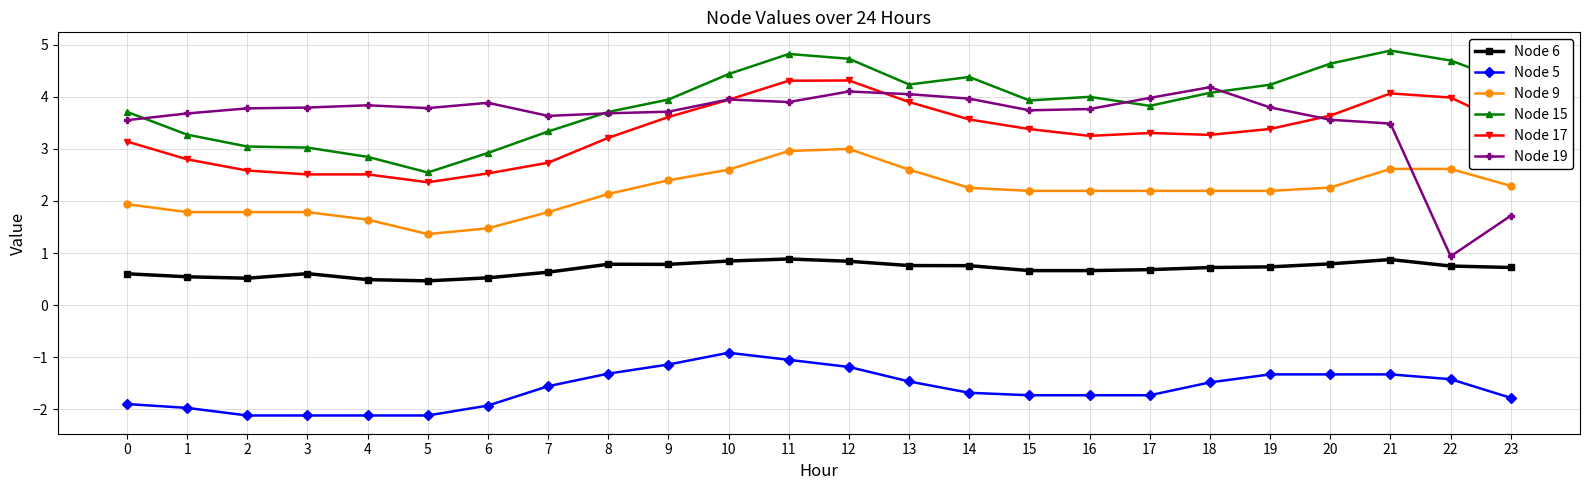

Between 6 and 15, which series saw the biggest shift?

Node 15